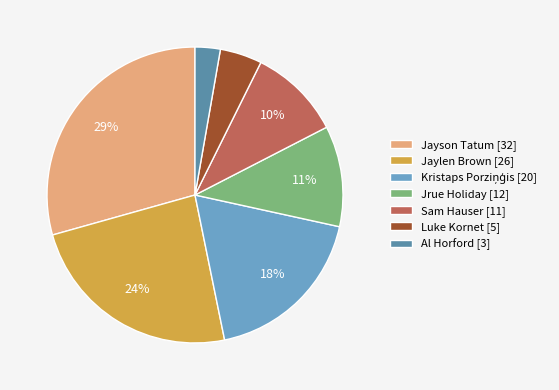

To the nearest percent, what portion does Jaylen Brown [26] represent?

24%